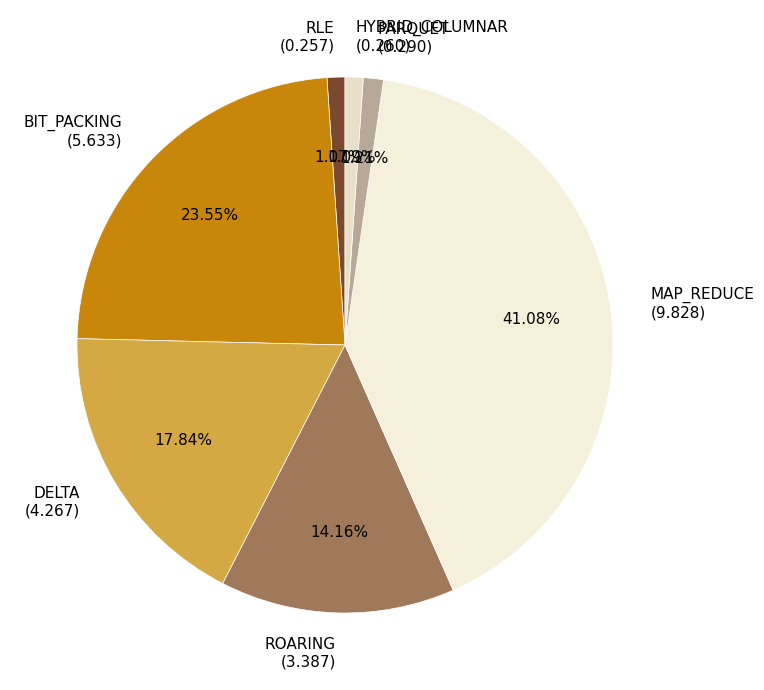

The PARQUET slice represents 1% of the pie. True or false?

True